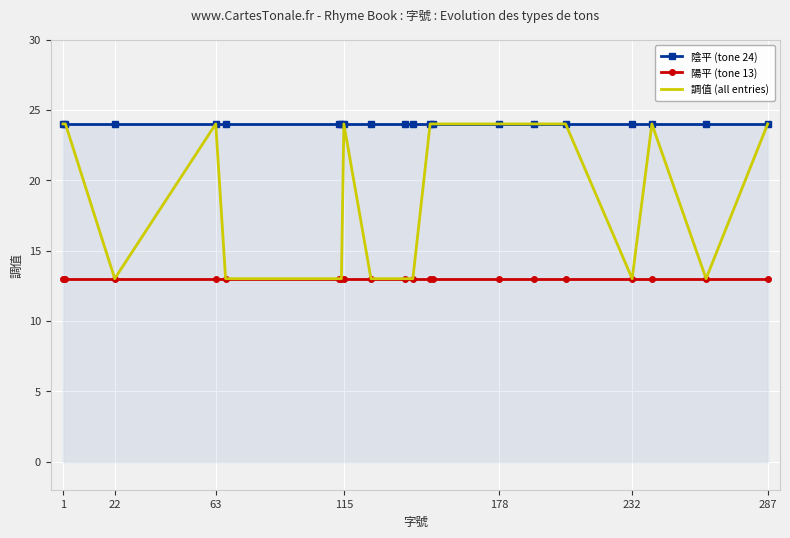

True or false: 陽平 (tone 13) and 陰平 (tone 24) intersect in this chart.

False